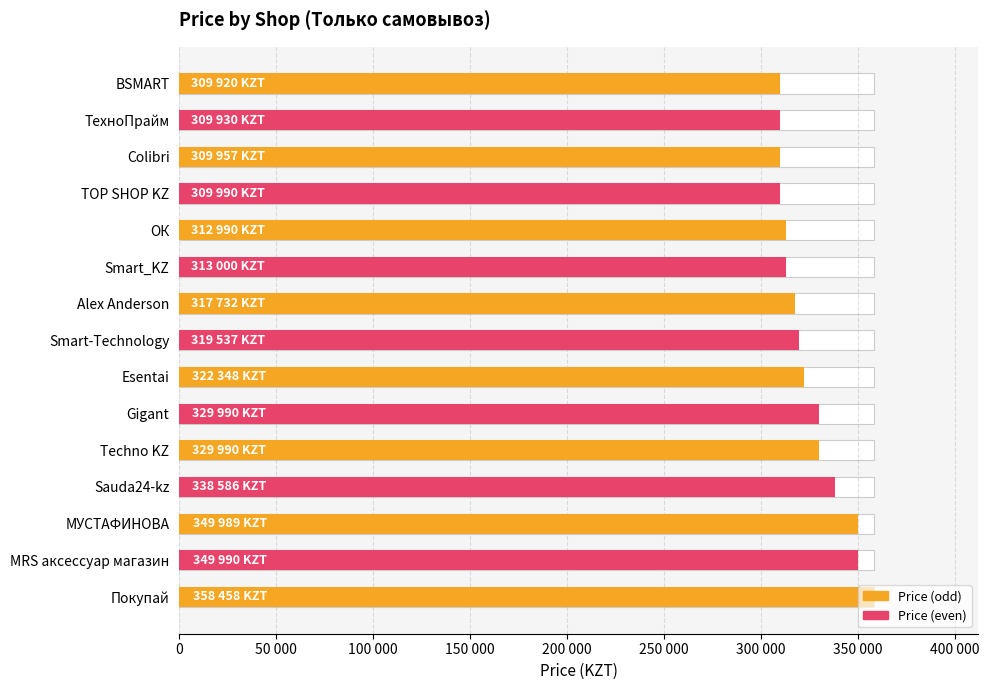

What is the difference between the second highest and second lowest values?

40060